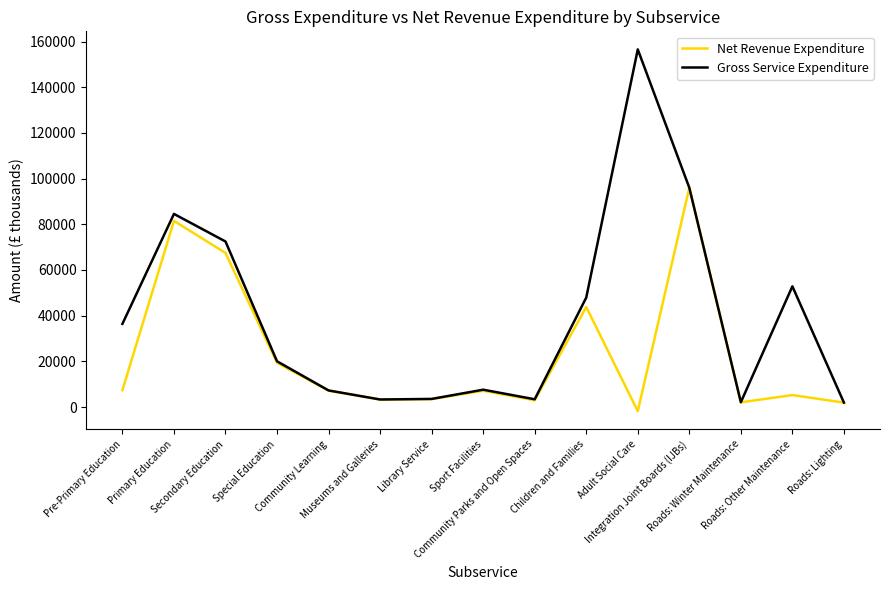

What is the highest value of the Net Revenue Expenditure series?

96008